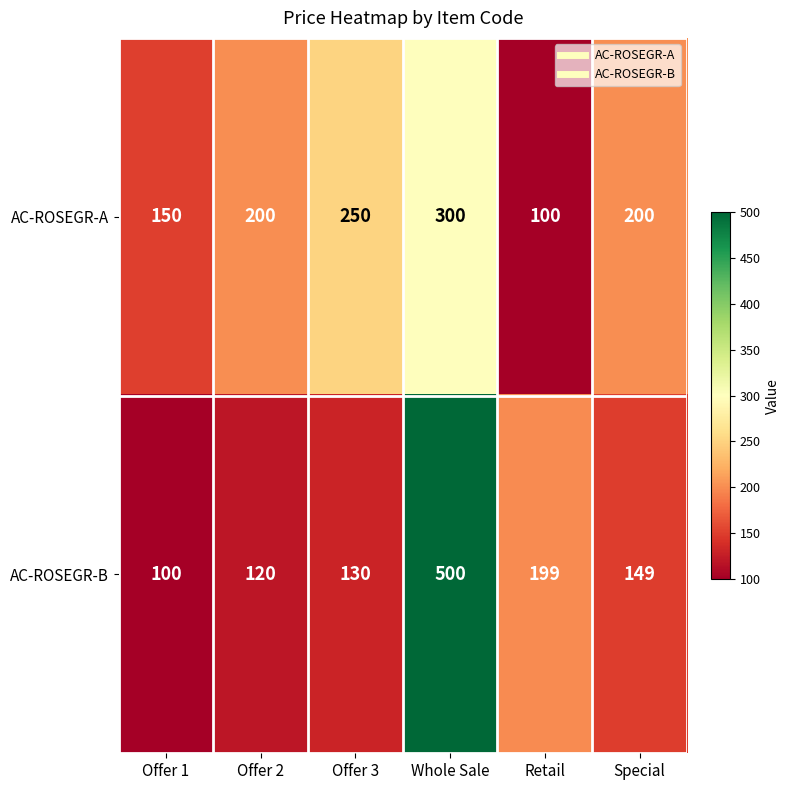

Count the number of data series in this chart.

2